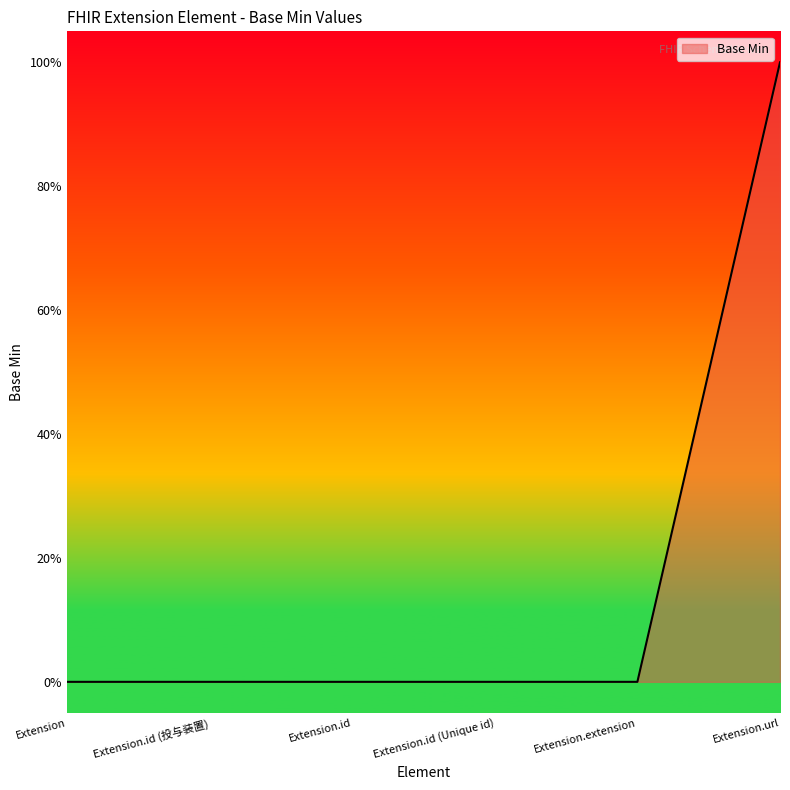

Is this an area chart (filled region under the line)?

Yes